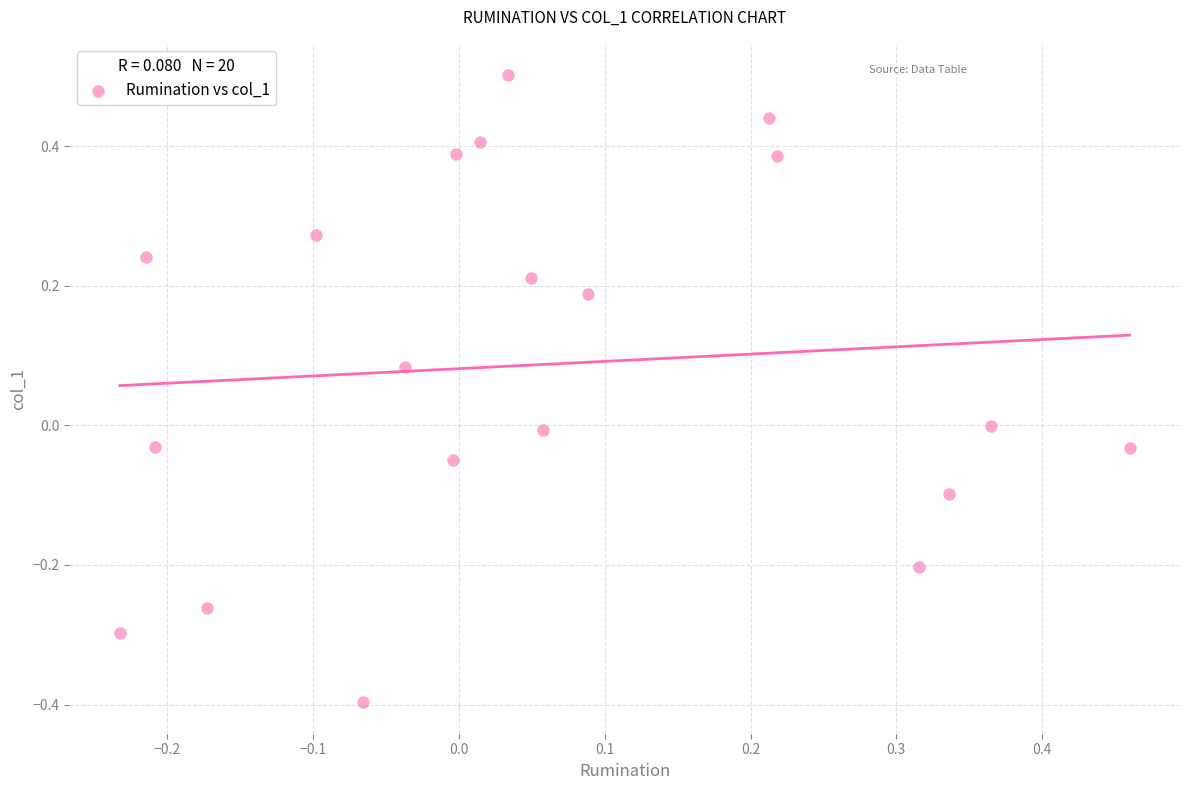

What is the range of Y values (max minus min)?

0.9